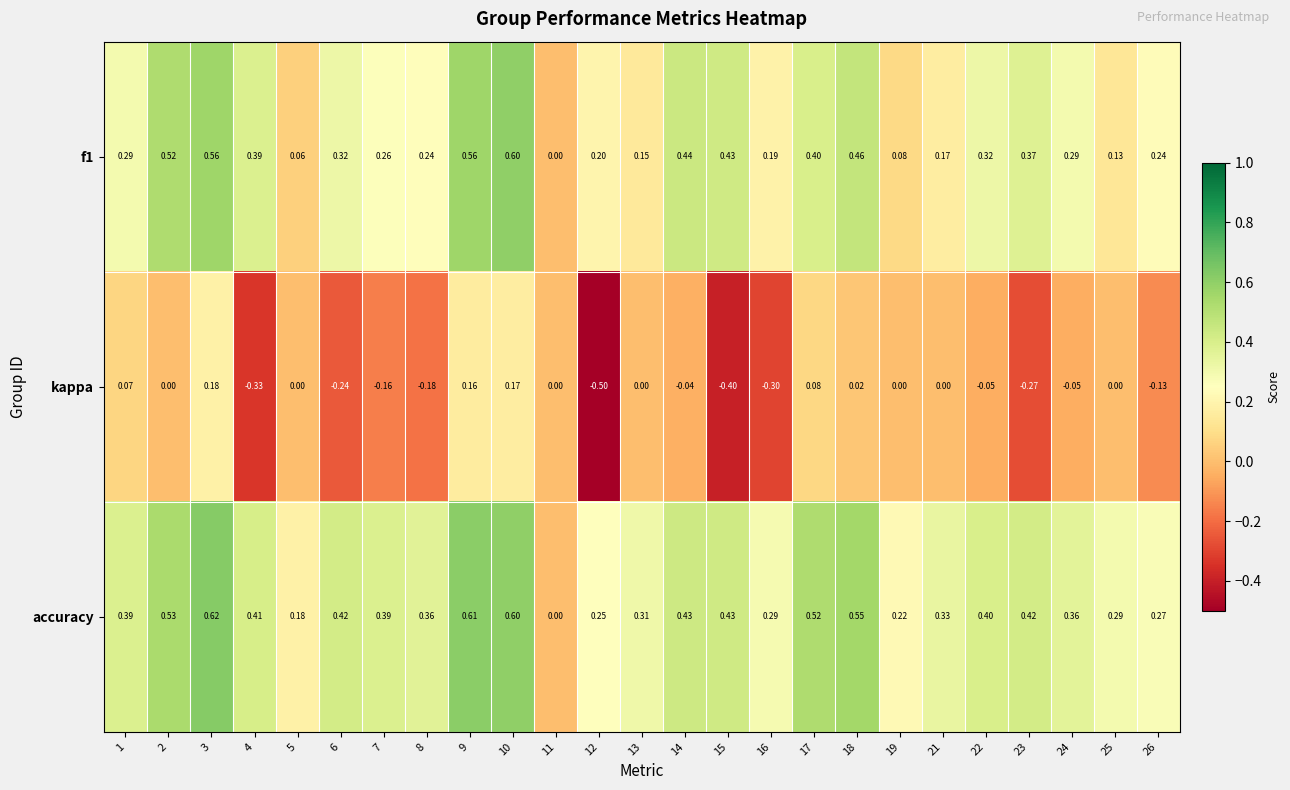

Which series has the largest range (max minus min)?

kappa